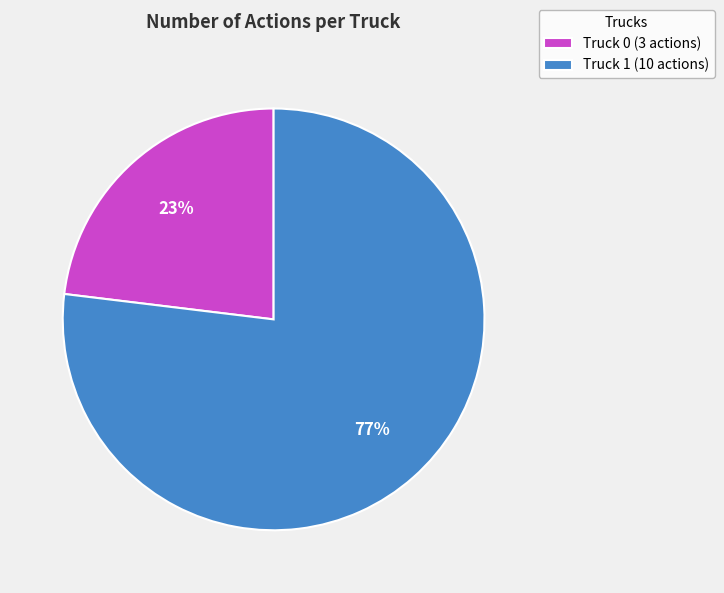

Combined, do Truck 0 (3 actions) and Truck 1 (10 actions) account for over 50%?

Yes